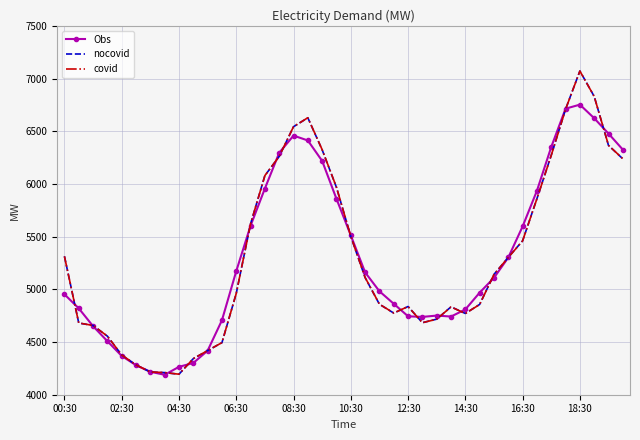

What is the sum of all covid values?

212323.0